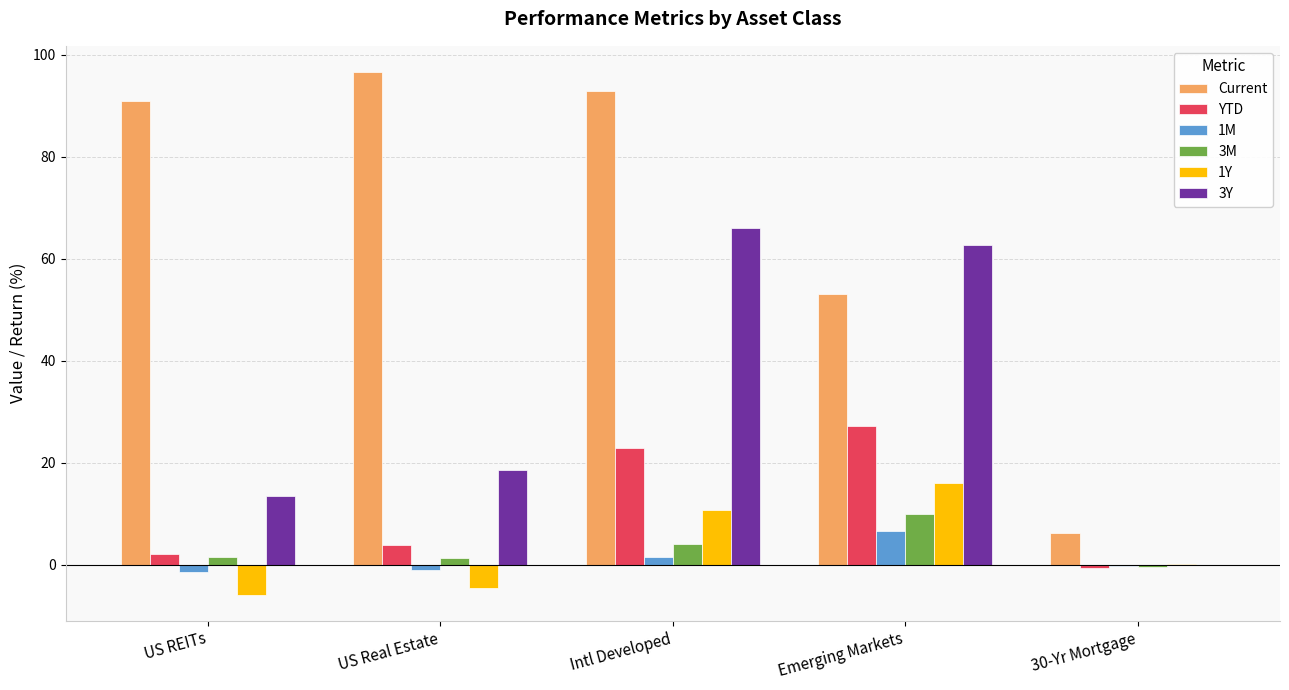

True or false: 3Y has a value of 5.6 at US REITs.

False